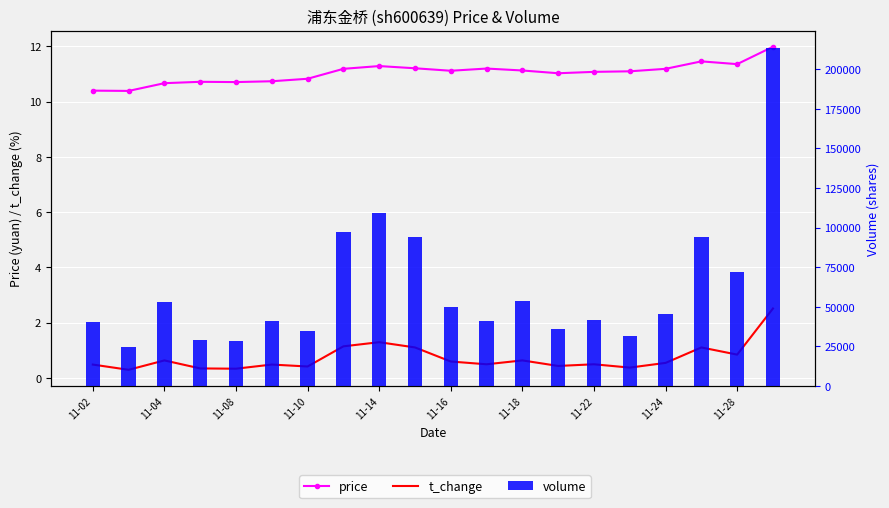

Is it true that volume equals 20409.5 at 11-18?

False